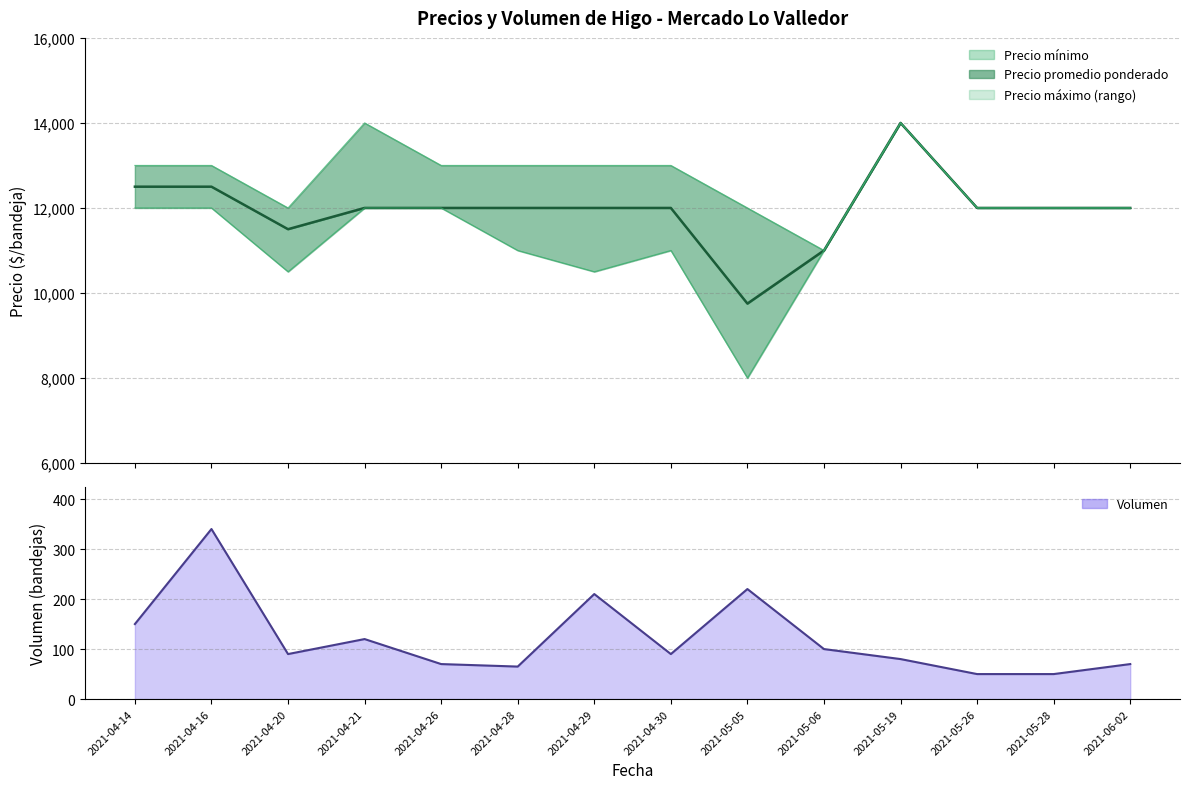

Read the value at 2021-04-26, to the nearest 50.

13000